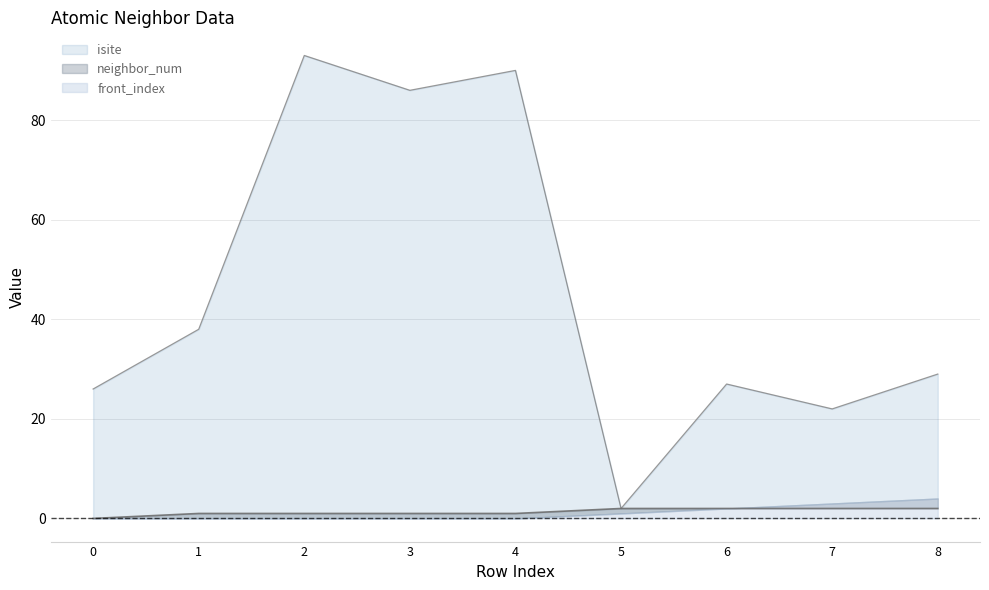

What is the difference between the highest and lowest values at 0?

26